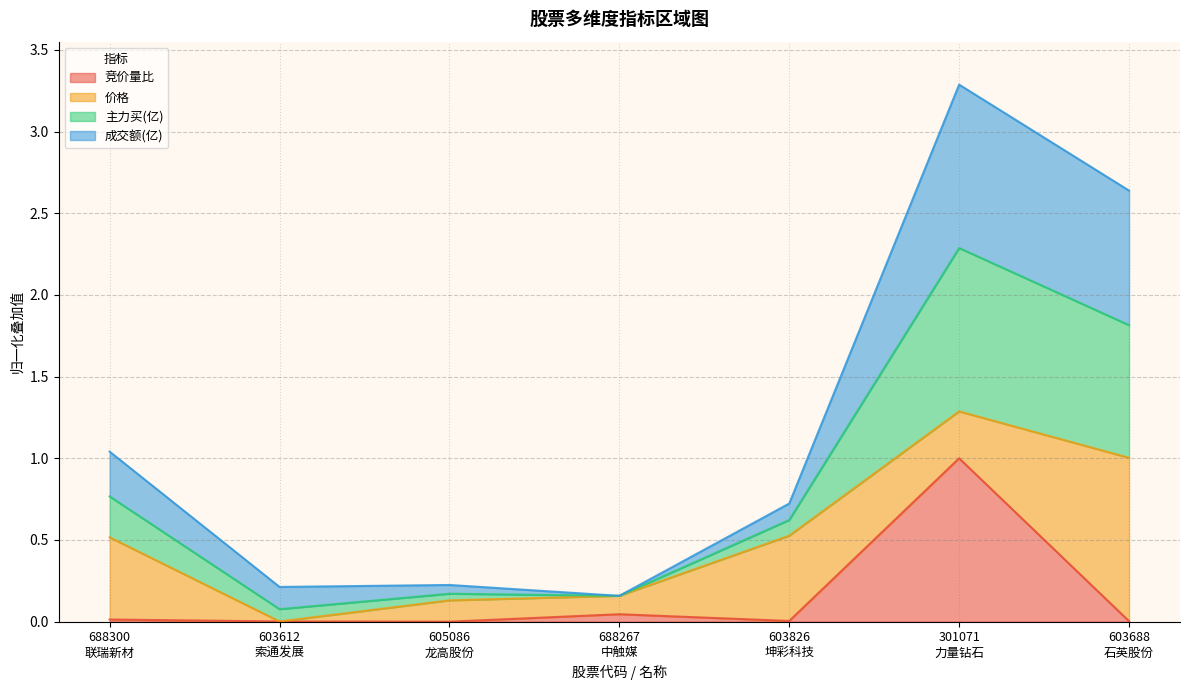

Is the value of 竞价量比 at 603688
石英股份 greater than the value of 主力买(亿) at 603826
坤彩科技?

No